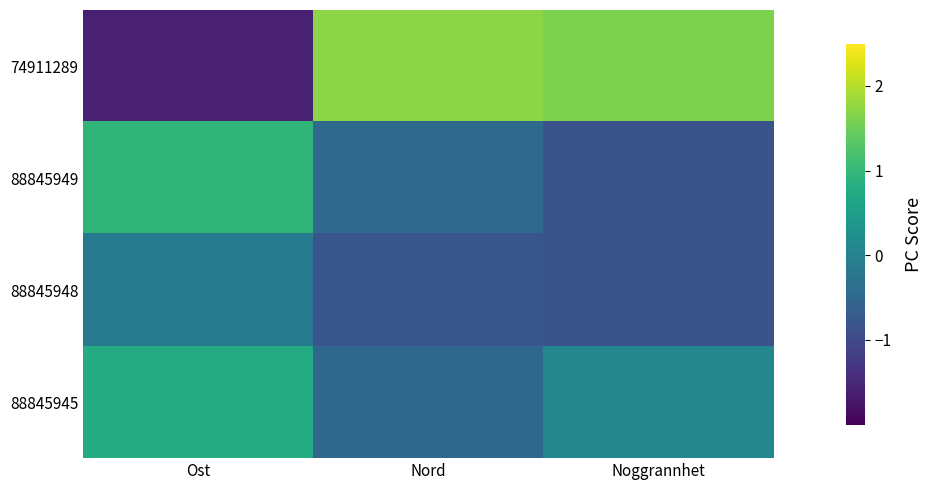

Which series has the largest range (max minus min)?

74911289